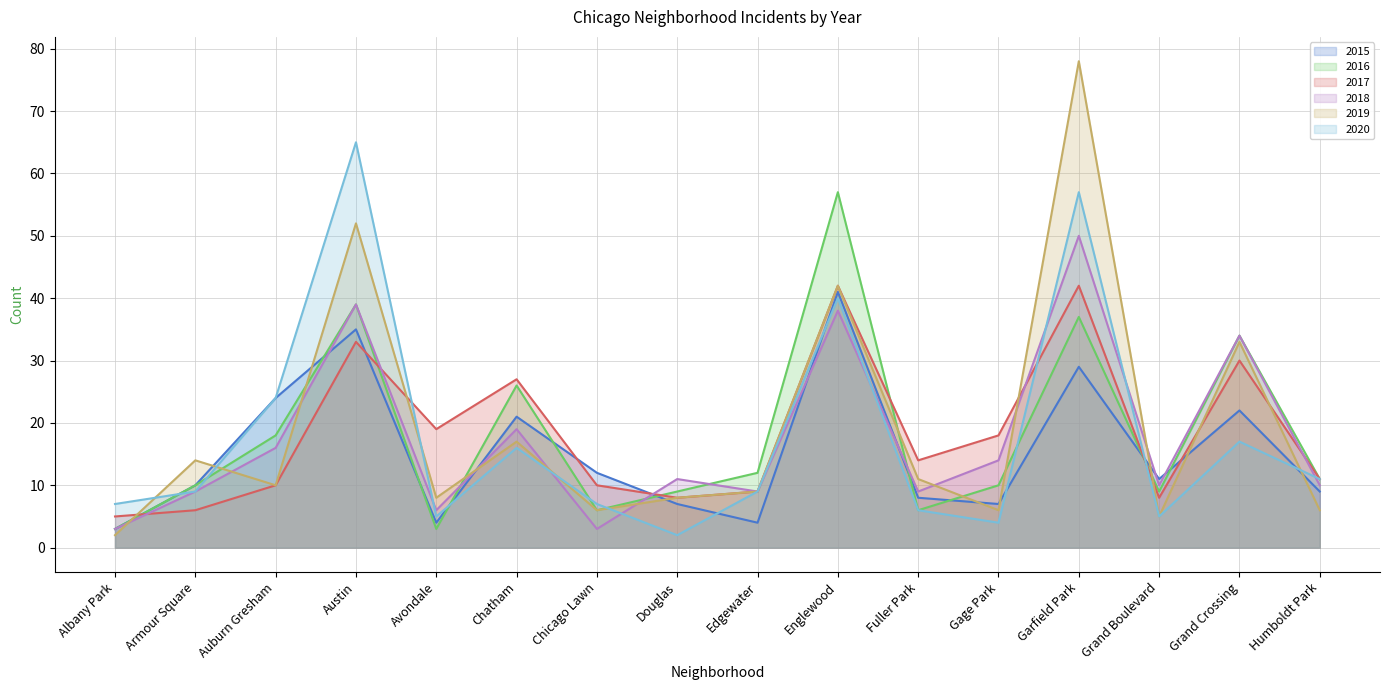

Reading left to right, list all the values displayed in this chart.

2015: 3	10	24	35	4	21	12	7	4	41	8	7	29	11	22	9
2016: 3	10	18	39	3	26	6	9	12	57	6	10	37	9	34	11
2017: 5	6	10	33	19	27	10	8	9	42	14	18	42	8	30	11
2018: 3	9	16	39	6	19	3	11	9	38	9	14	50	10	34	10
2019: 2	14	10	52	8	17	6	8	9	42	11	6	78	5	33	6
2020: 7	9	24	65	5	16	7	2	9	40	6	4	57	5	17	11